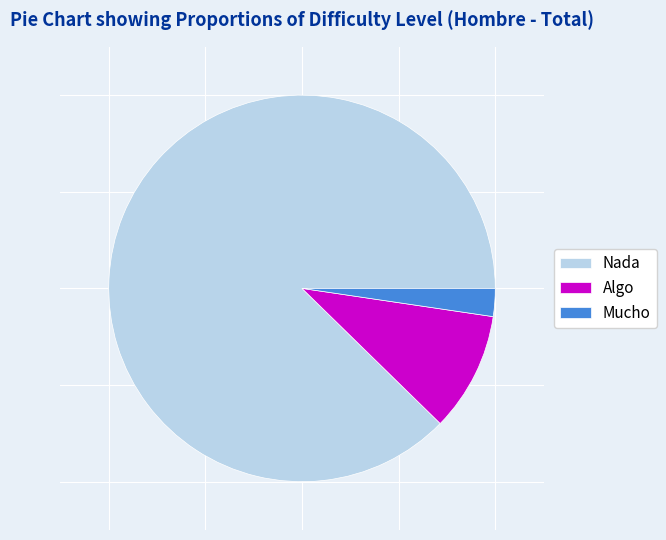

Rank the categories by value from lowest to highest.

Mucho, Algo, Nada